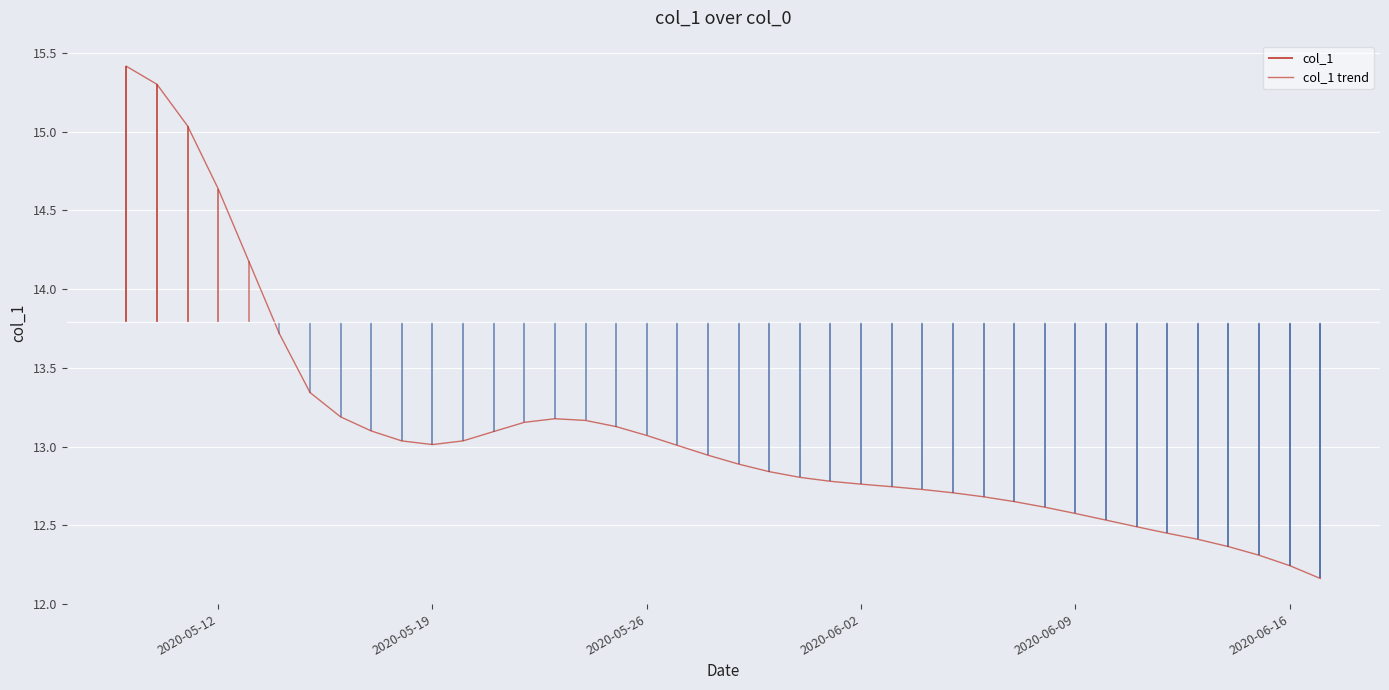

The col_1 trend series shows 13.0 at 2020-05-19. True or false?

True